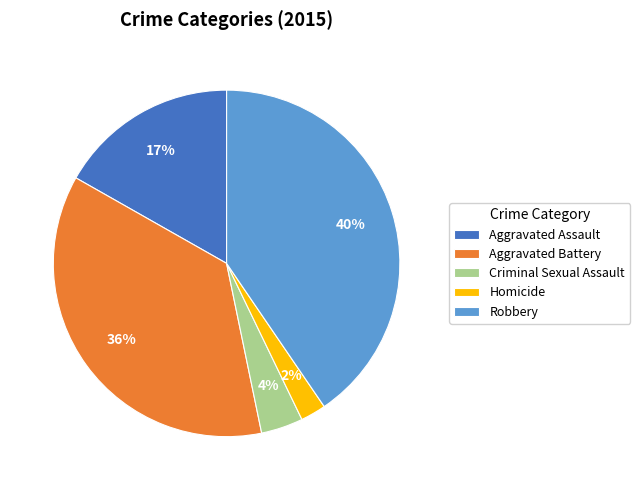

Does Criminal Sexual Assault account for over 50% of the chart?

No